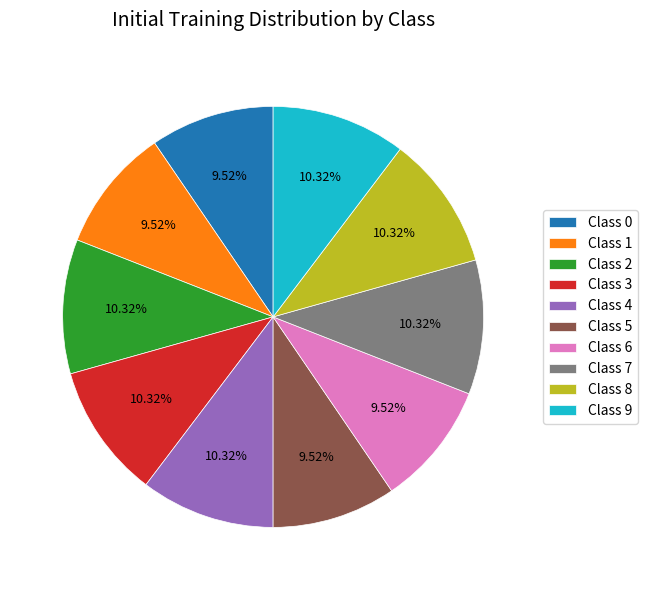

Does Class 3 account for over 50% of the chart?

No